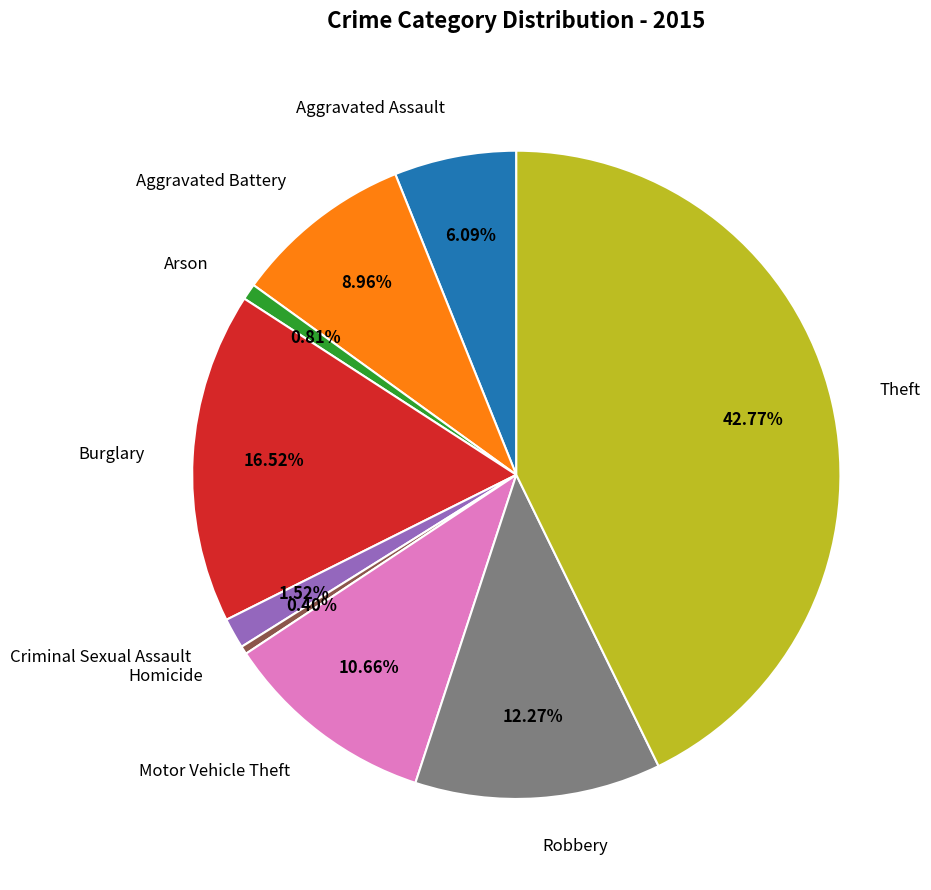

Is it true that Robbery is 12% of the pie?

True